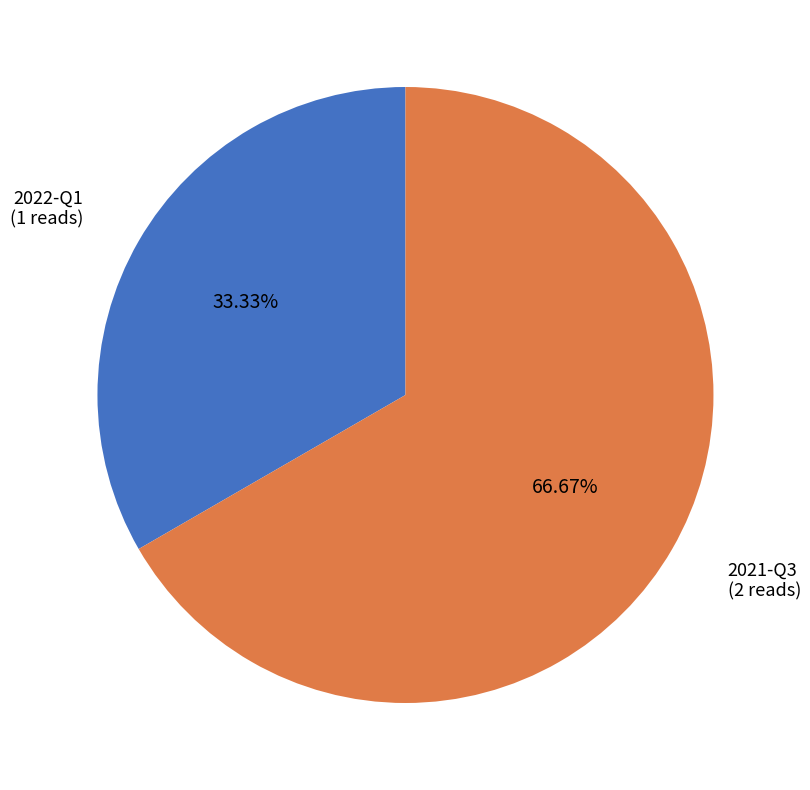

Is there a majority slice in this chart?

Yes